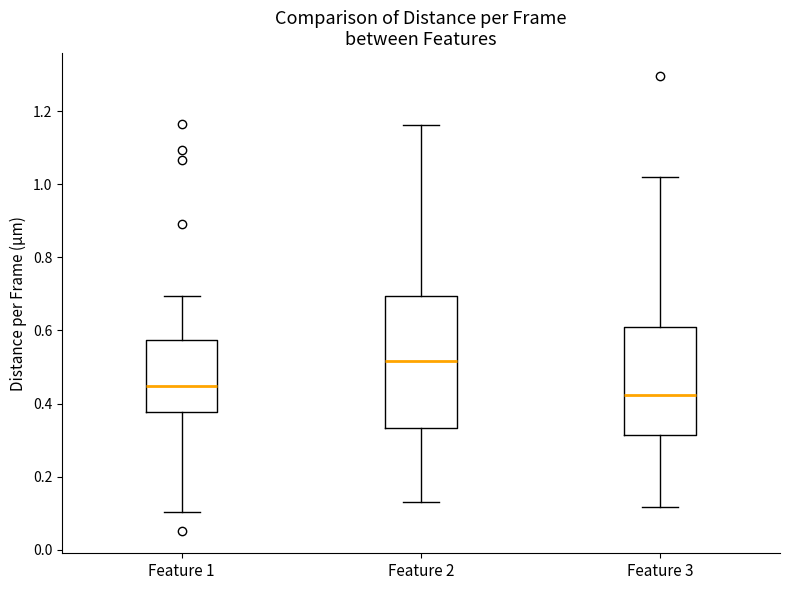

Reading left to right, transcribe this box plot: for each box, give where its median line is, the range the box spans, and where its two whiskers end, as read against the y-axis. The values are not printed on the chart, so give them approximately, as read against the axis.

Feature 1: median 0.44, box 0.38 to 0.58, whiskers 0.10 to 0.70
Feature 2: median 0.52, box 0.34 to 0.70, whiskers 0.14 to 1.16
Feature 3: median 0.42, box 0.32 to 0.62, whiskers 0.12 to 1.02